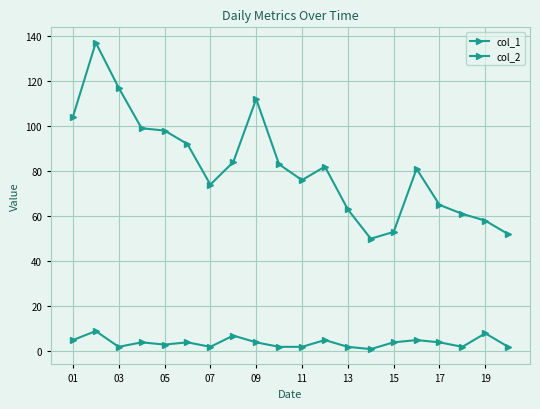

How many values in the col_1 series are below 82?

10